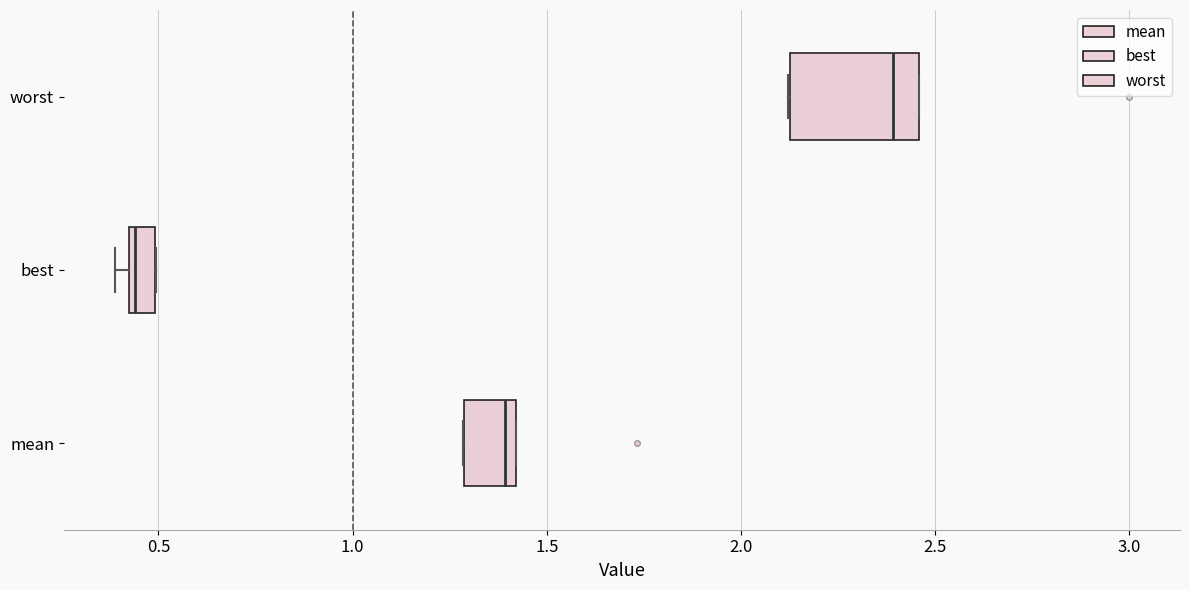

Where is the left edge of the box for mean on the x-axis? The values are not printed on the chart, so give them approximately, as read against the axis.

1.30